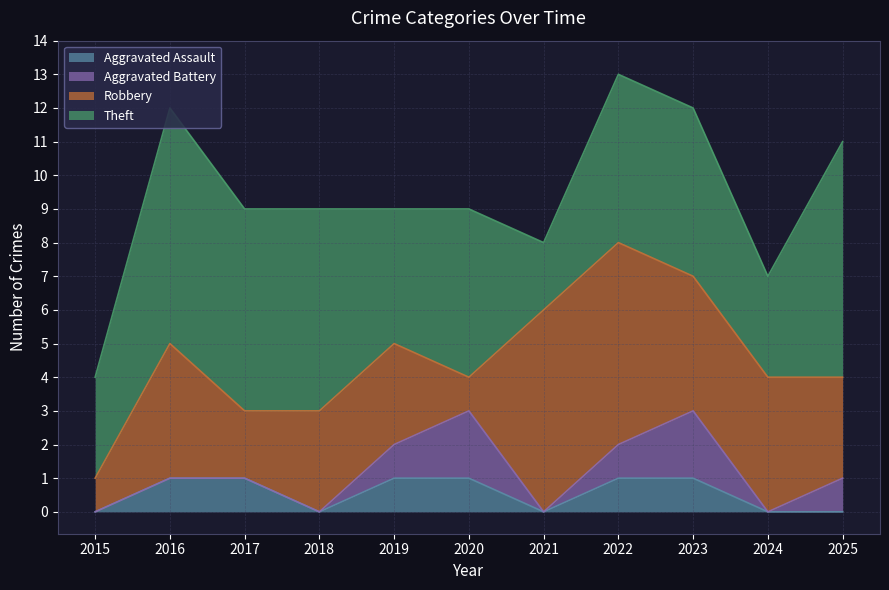

At which label does Robbery reach its peak?

2021